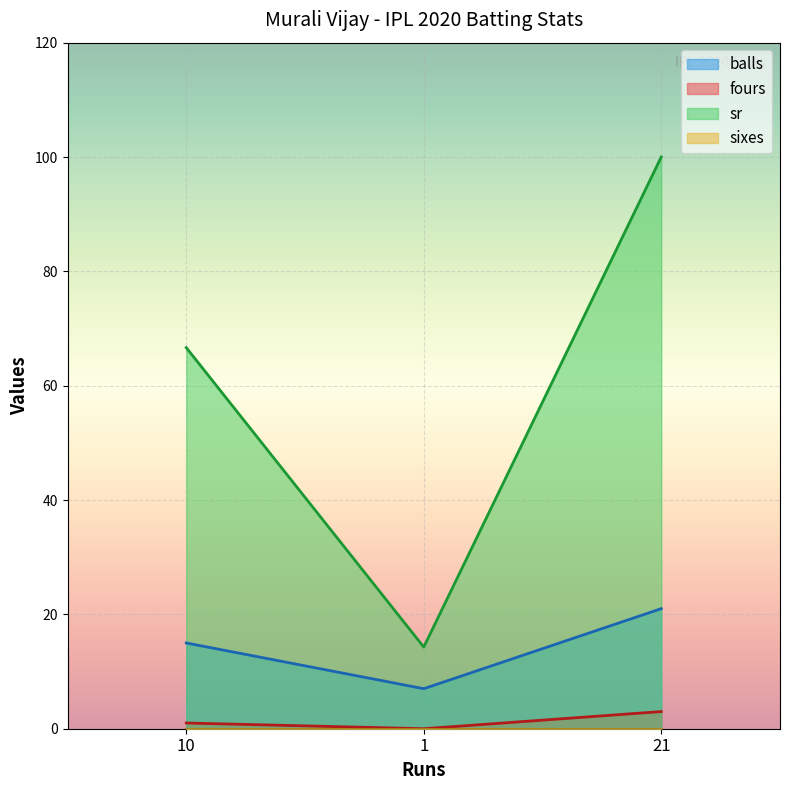

What is the highest value of the fours series?

3.0